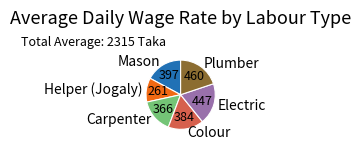

What is the ratio of the value at Carpenter to the value at Helper (Jogaly)?

1.4